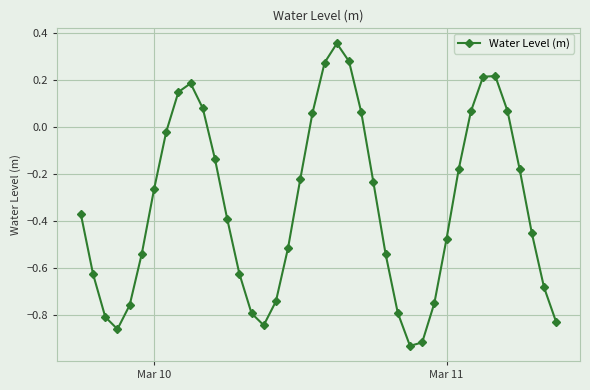

What is the difference between the maximum and minimum values?

1.3